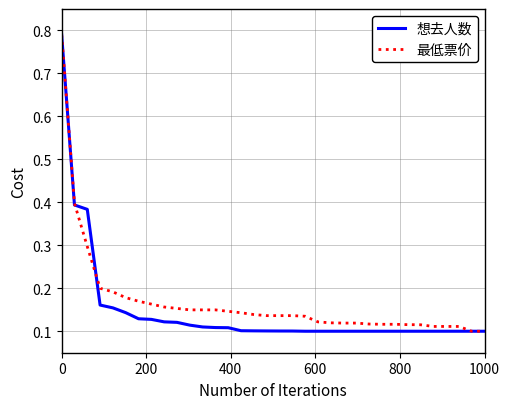

What is the maximum value for 想去人数?

0.8